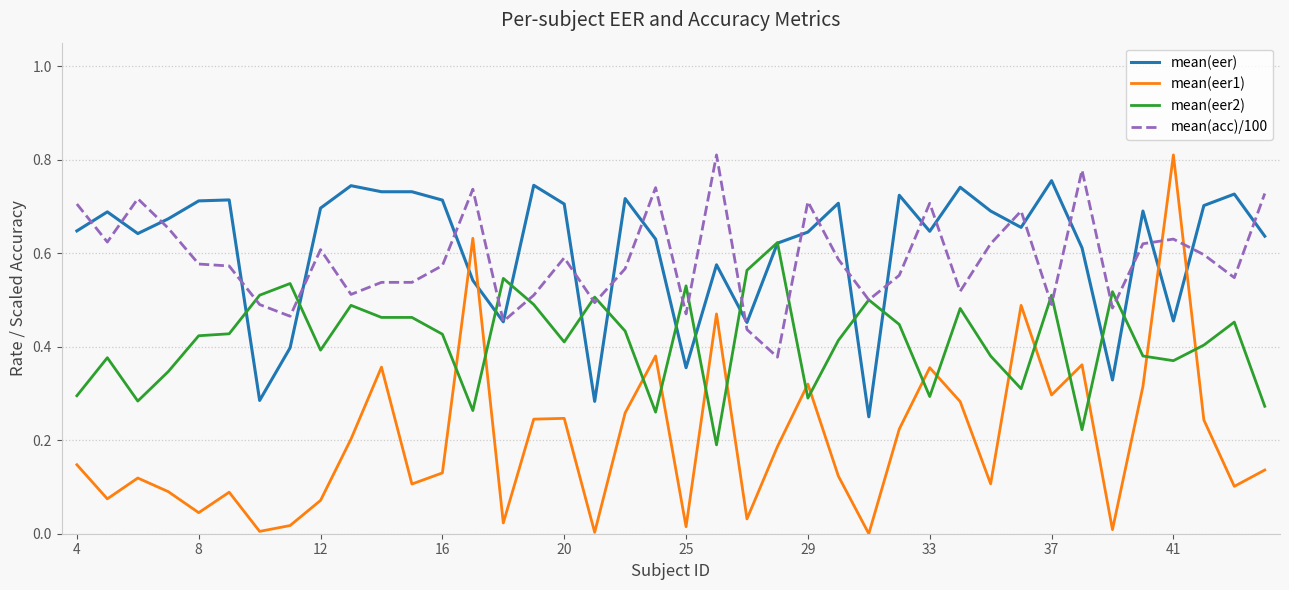

Which series has the largest range (max minus min)?

mean(eer1)